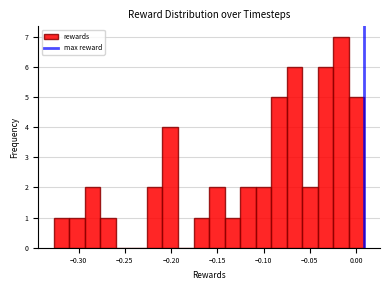

Around what value on the x-axis is the tallest bar? Give the approximate position of its centre, as read against the axis.

-0.015